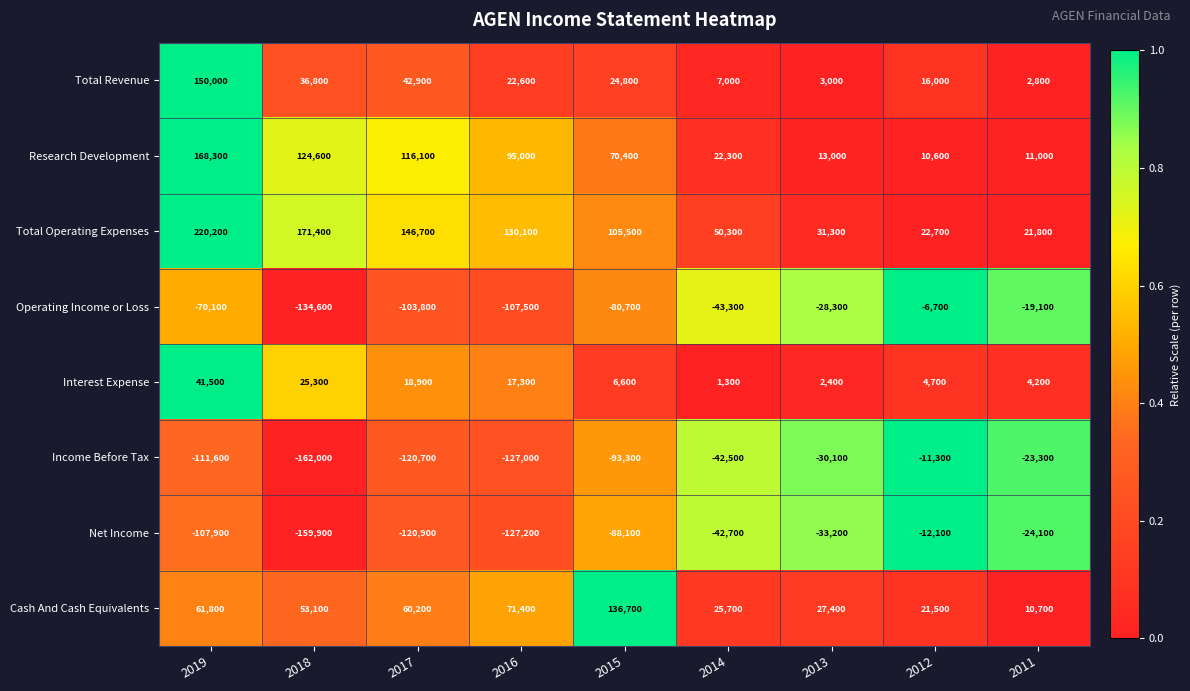

True or false: Income Before Tax has a value of -93300 at 2015.

True